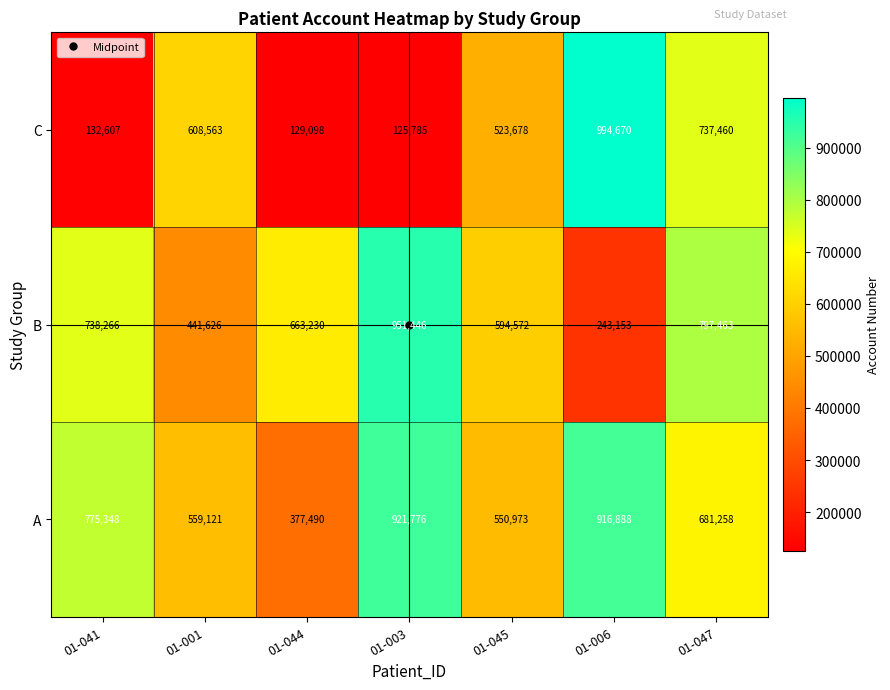

What is the difference between the B values at 01-041 and 01-001?

296640